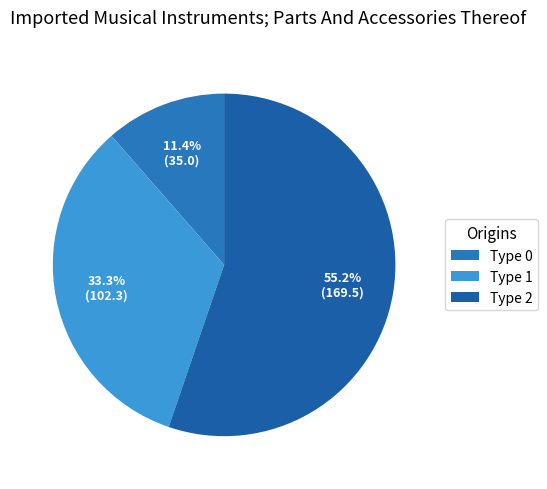

To the nearest percent, what is the difference between the largest and smallest slice percentages?

44%